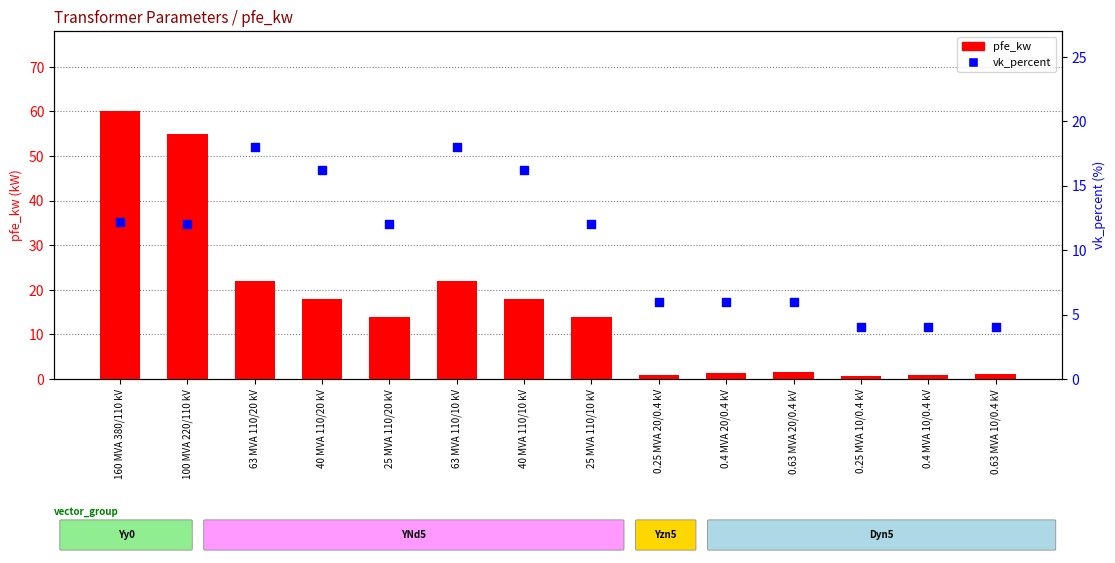

Which series contains the lowest Y value?

pfe_kw